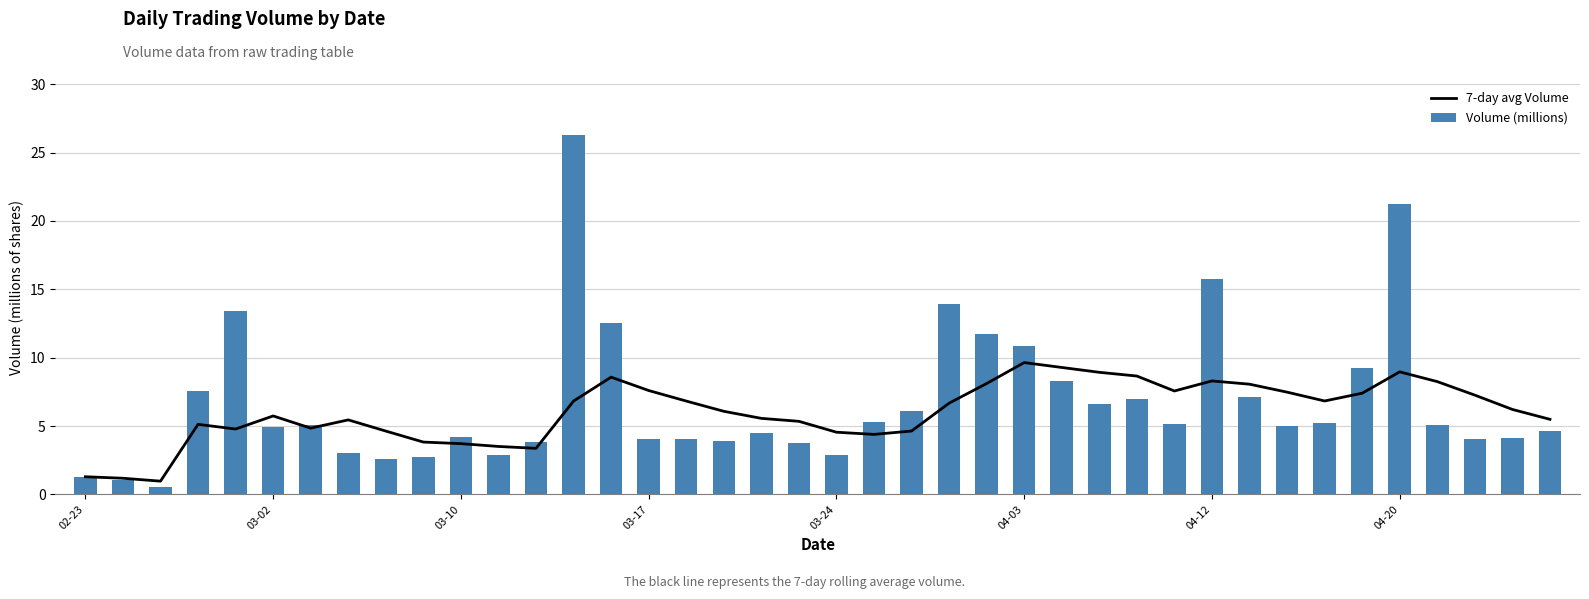

What is the difference between the second highest and minimum values in the 7-day avg Volume series?

8.3